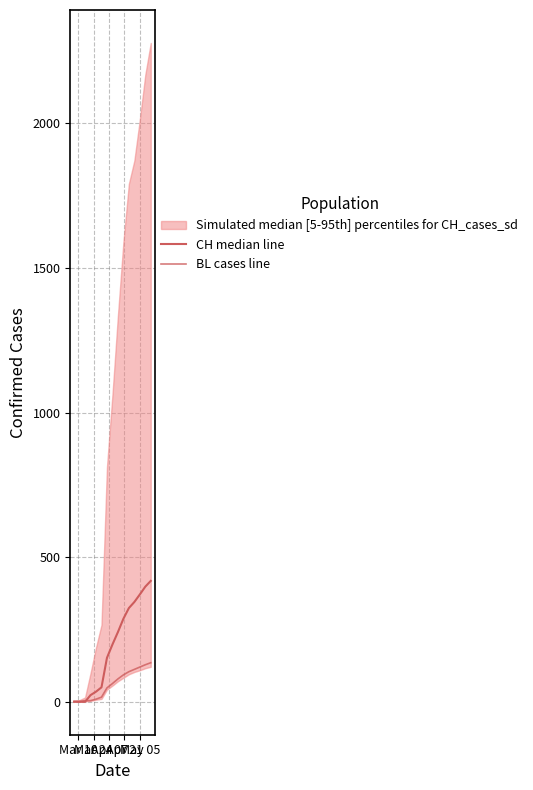

Rank the series by their maximum value, from lowest to highest.

BL cases line, CH median line